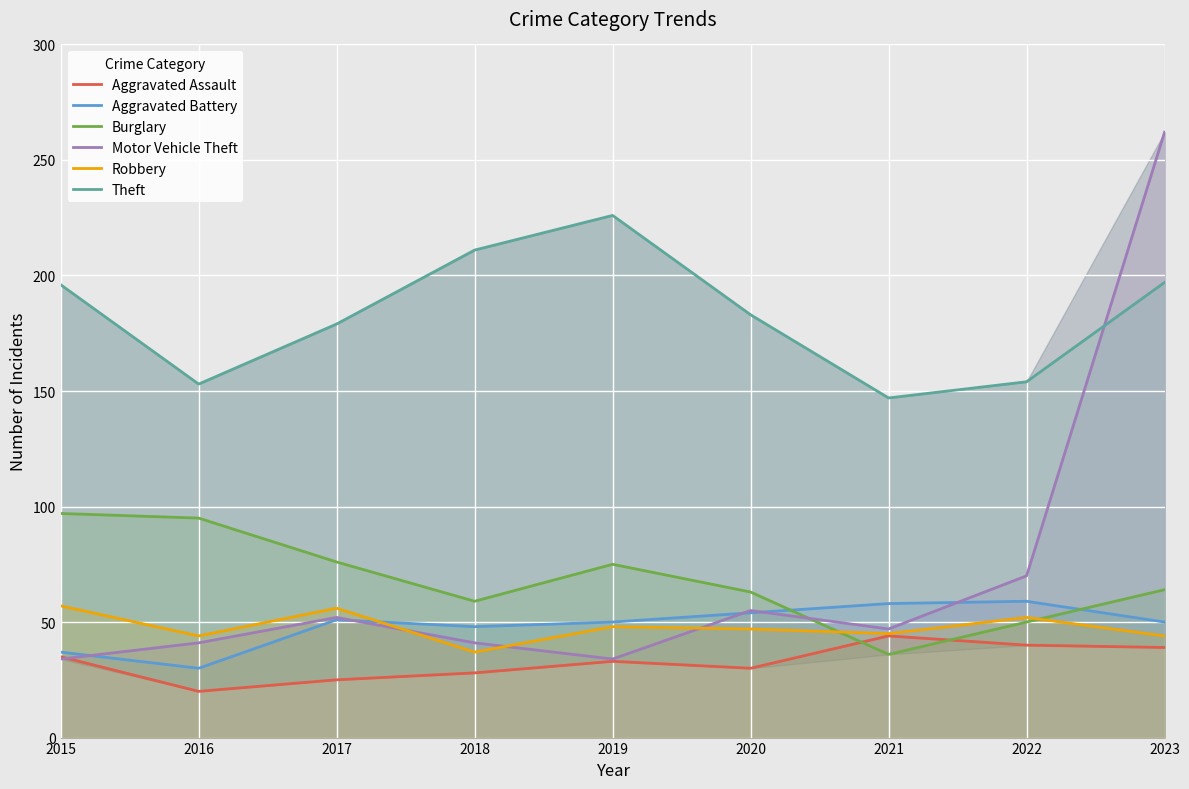

What are all the series names shown in the legend?

Aggravated Assault, Aggravated Battery, Burglary, Motor Vehicle Theft, Robbery, Theft